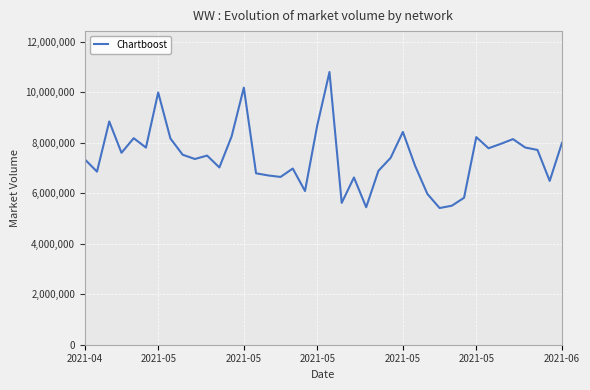

What is the maximum value shown in the chart?

10801027